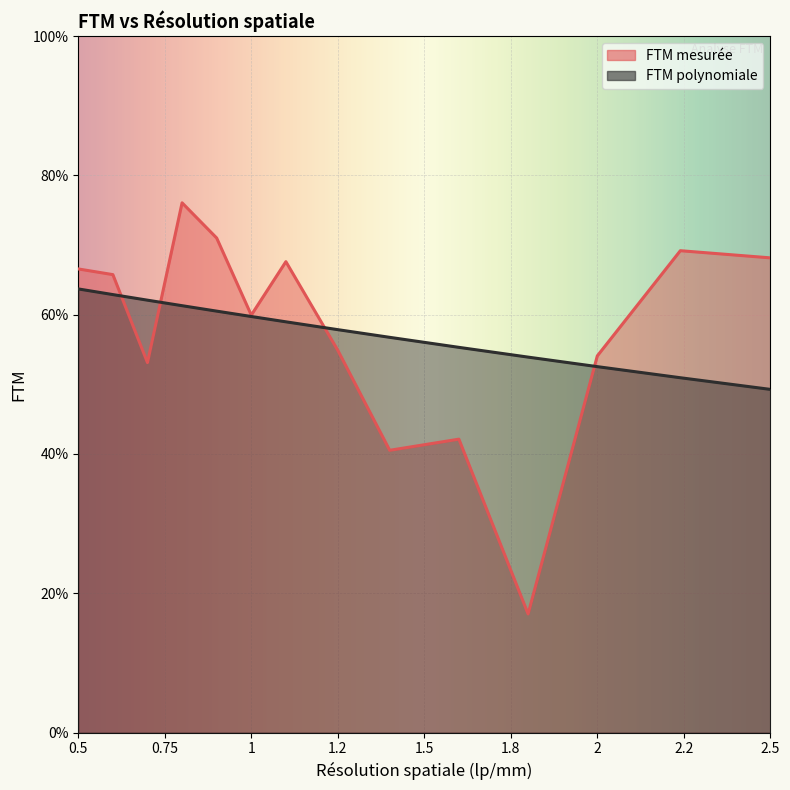

What position from the left is 2.24?

13